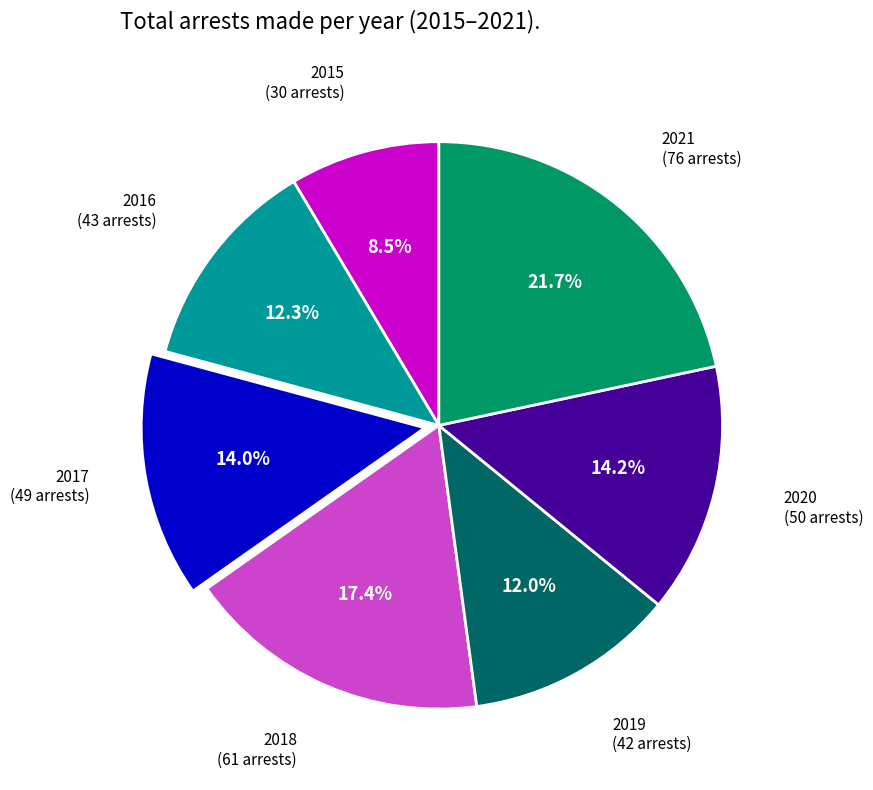

Does any single category account for the majority?

No